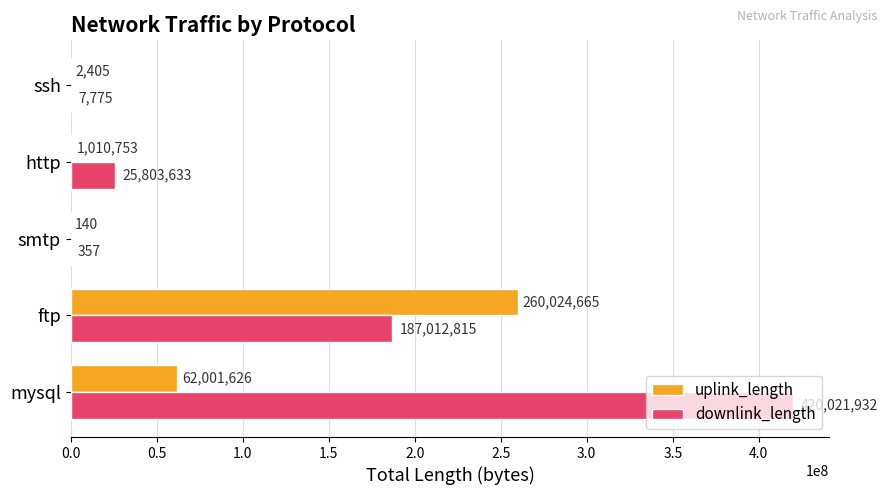

What is the average value of the uplink_length series?

64607918